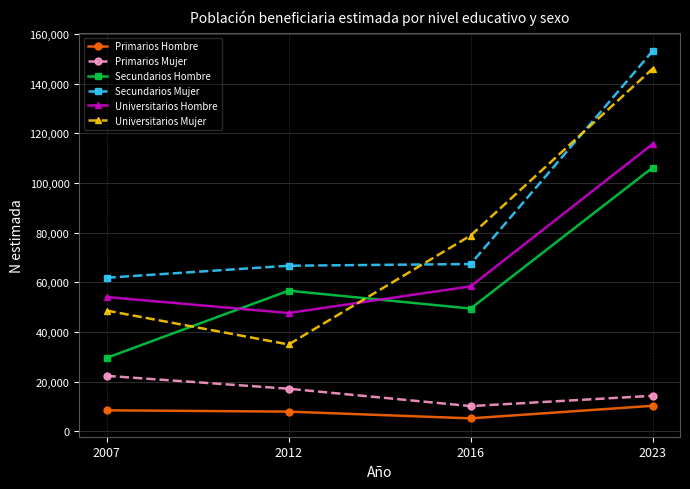

Which series has the largest total across all categories?

Secundarios Mujer